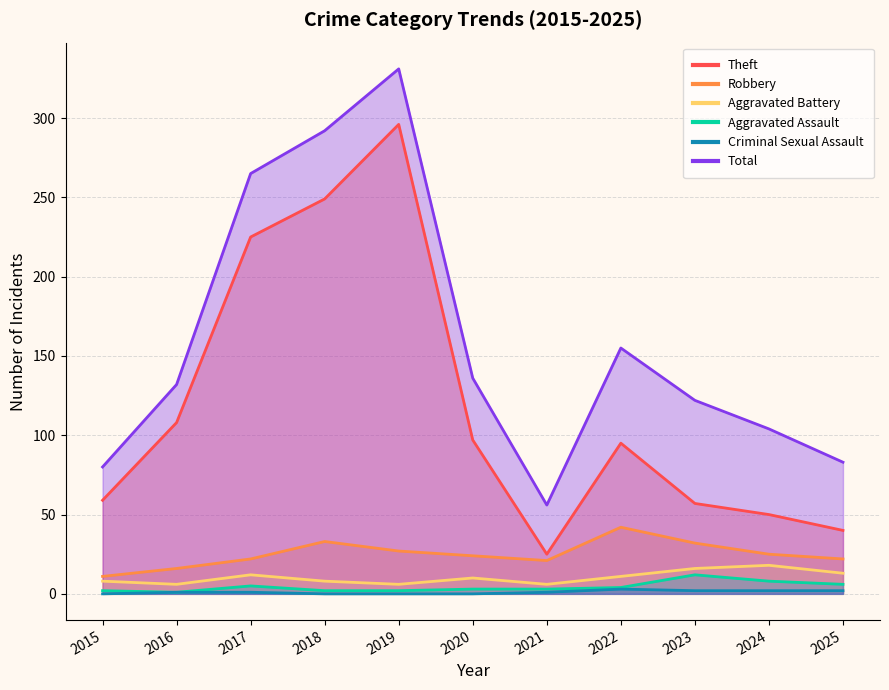

Rank the series at 2023 from lowest to highest value.

Criminal Sexual Assault, Aggravated Assault, Aggravated Battery, Robbery, Theft, Total